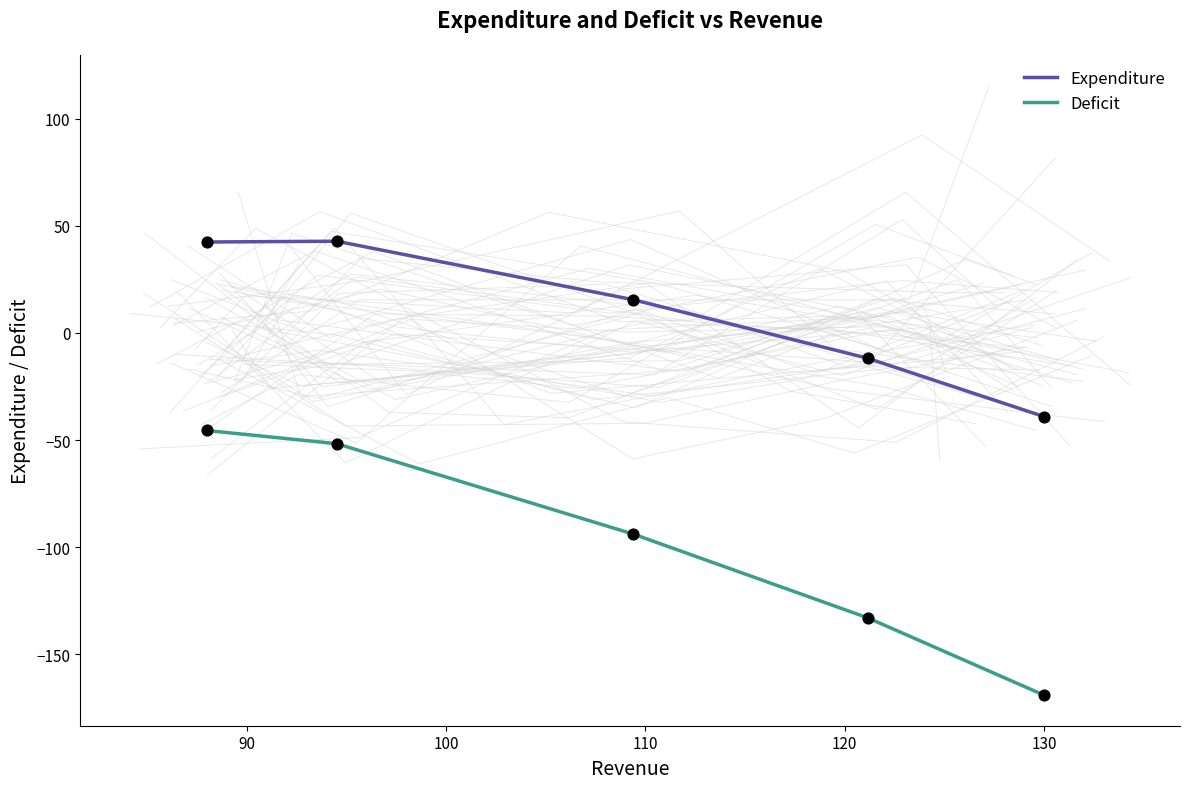

Which series has the widest spread of Y values?

Deficit